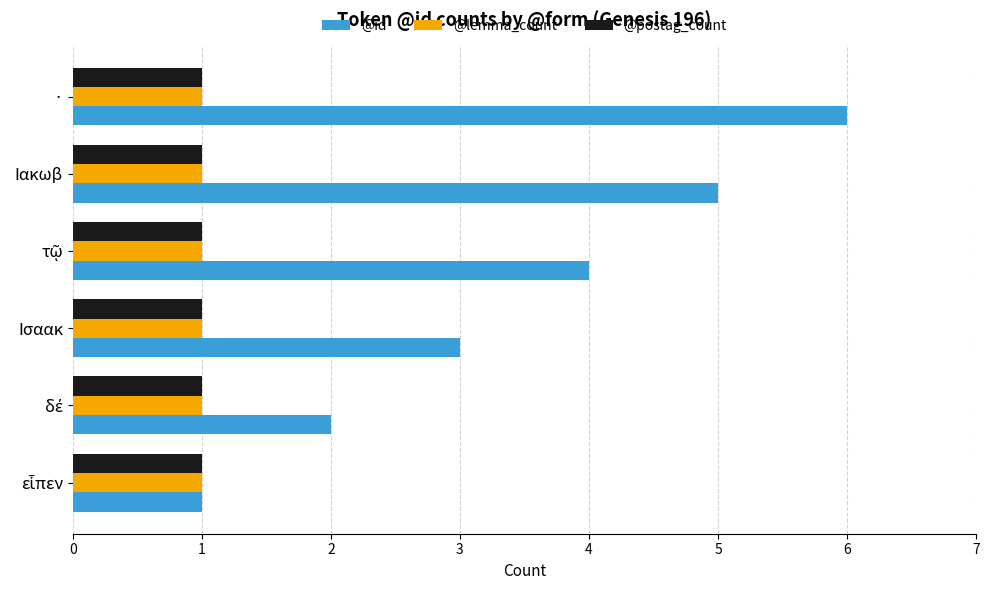

Which series has the largest range (max minus min)?

@id